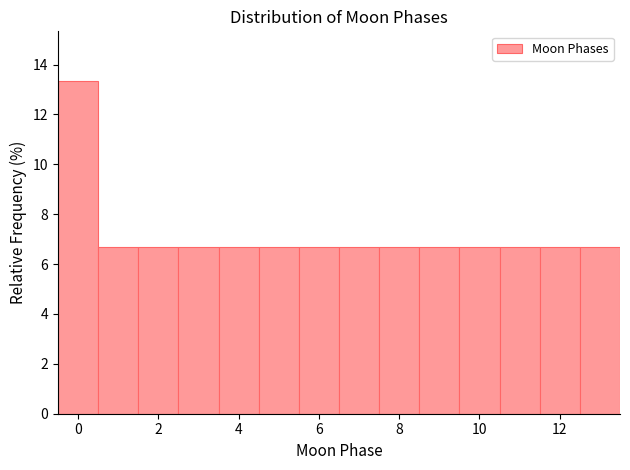

How tall is the bar that spans 2.5 to 3.5 on the x-axis? Neither the bar edges nor the heights are printed on the chart, so give them approximately, as read against the axes.

6.6